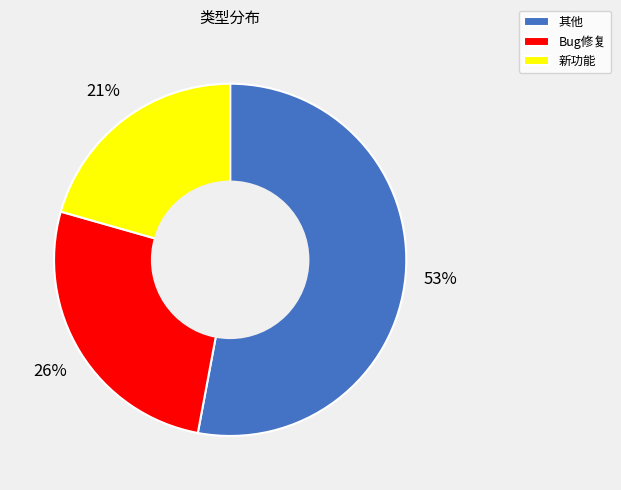

Count the number of slices in the pie.

3